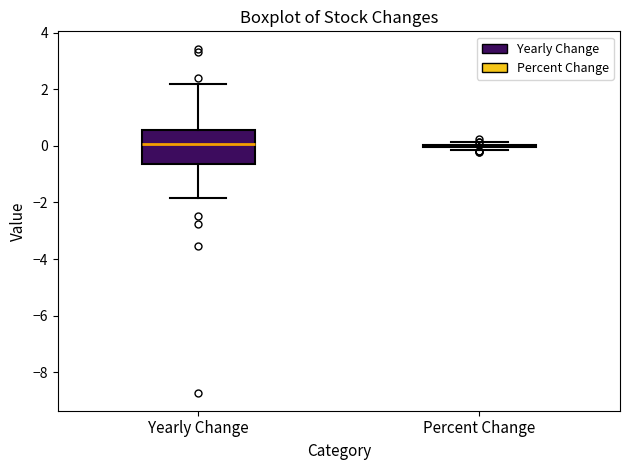

Reading left to right, transcribe this box plot: for each box, give where its median line is, the range the box spans, and where its two whiskers end, as read against the y-axis. The values are not printed on the chart, so give them approximately, as read against the axis.

Yearly Change: median 0.0, box -0.6 to 0.6, whiskers -1.8 to 2.2
Percent Change: box collapsed to a line at 0.0, whiskers -0.2 to 0.2